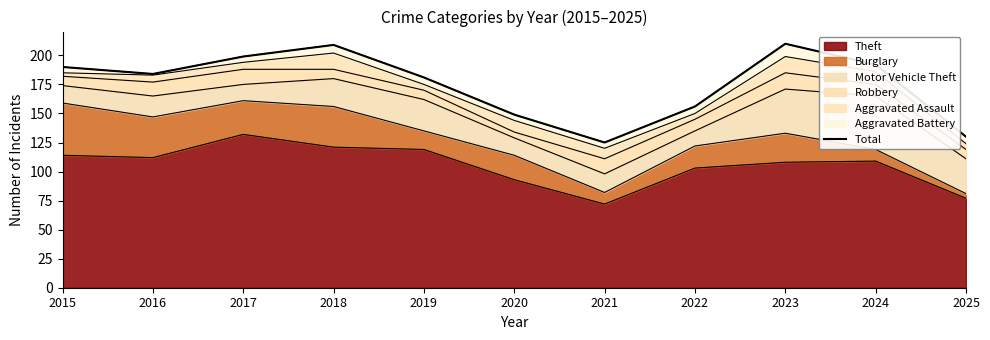

Count the number of categories in the chart.

11